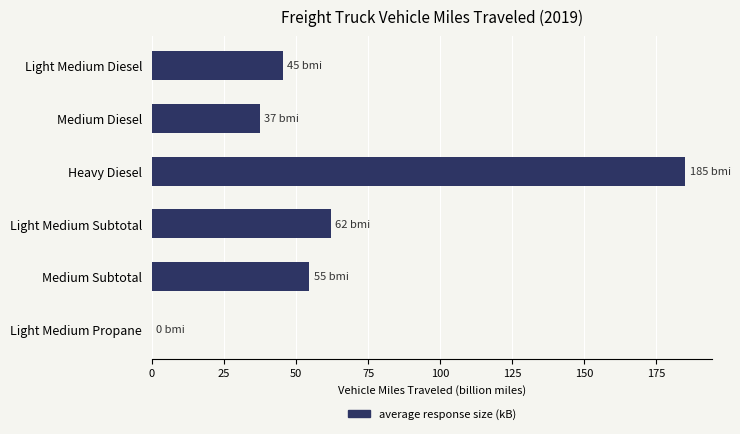

The chart shows a value of 62.1 at Light Medium Subtotal. True or false?

True